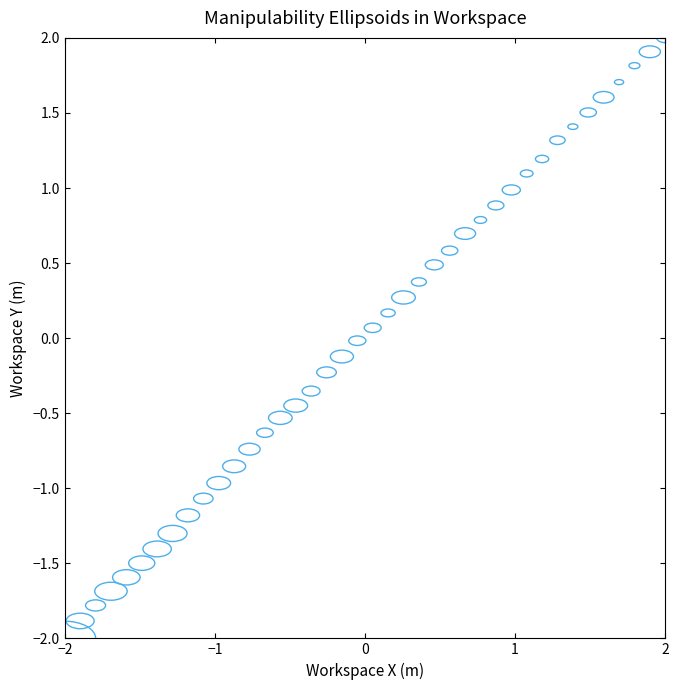

What is the range of Y values (max minus min)?

4.0